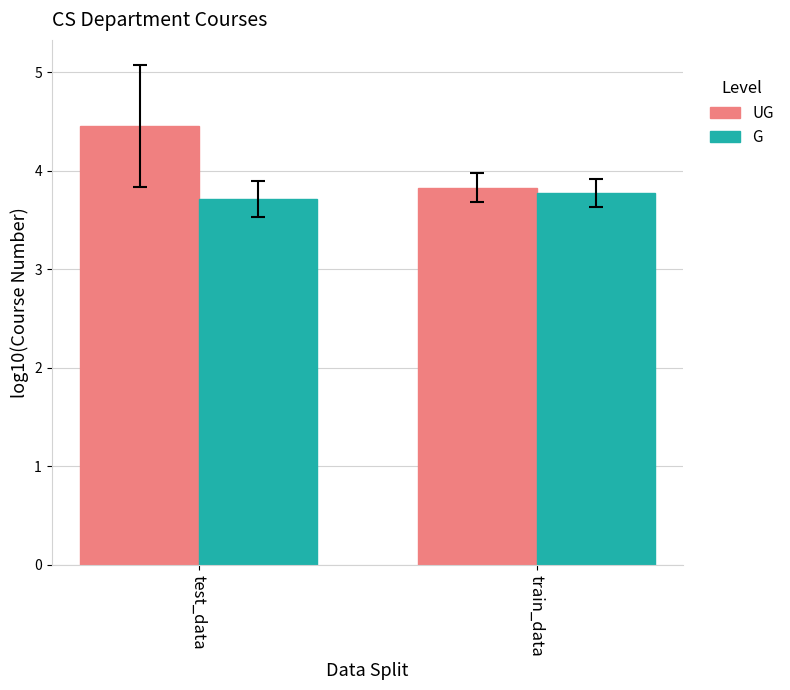

What is the difference between the maximum and minimum values in the UG series?

0.6